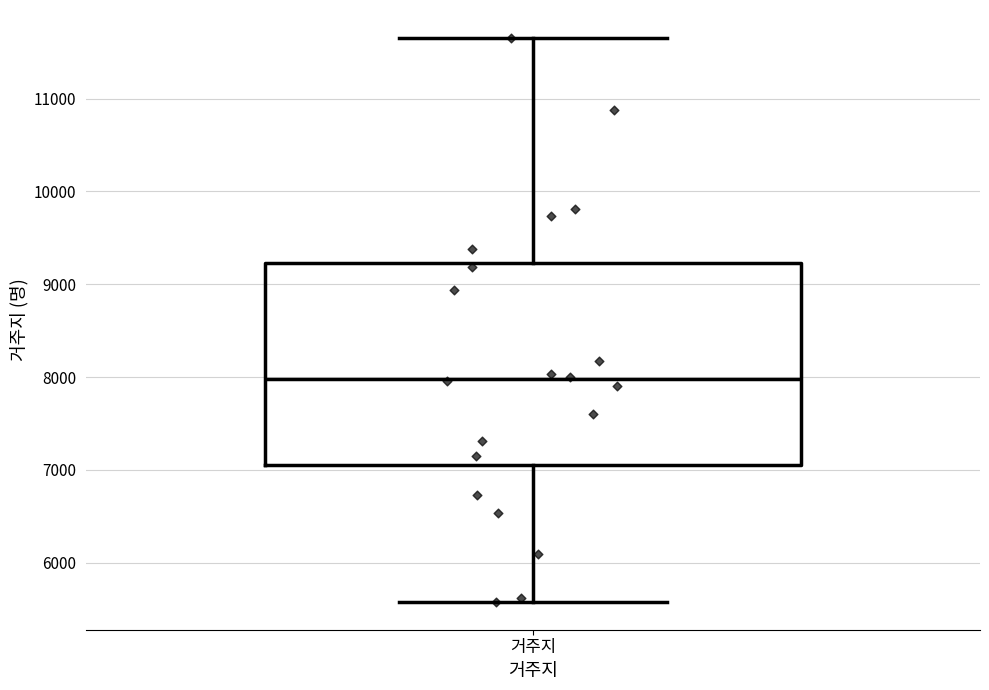

Where is the lower edge of the box for 거주지 on the y-axis? The values are not printed on the chart, so give them approximately, as read against the axis.

7000